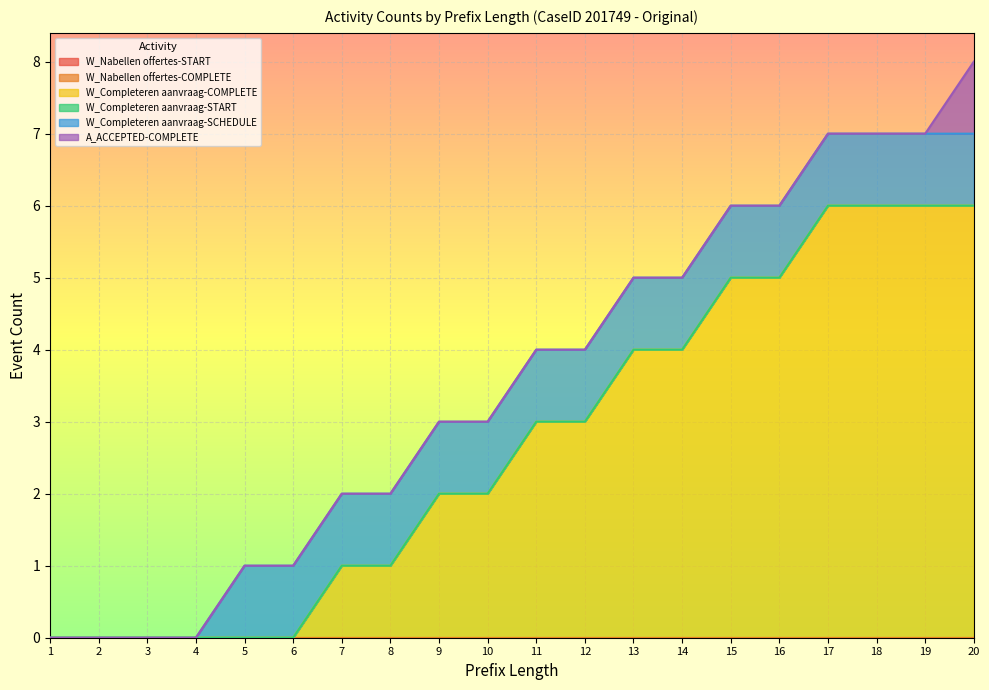

Does the chart display data point markers on the line(s)?

No